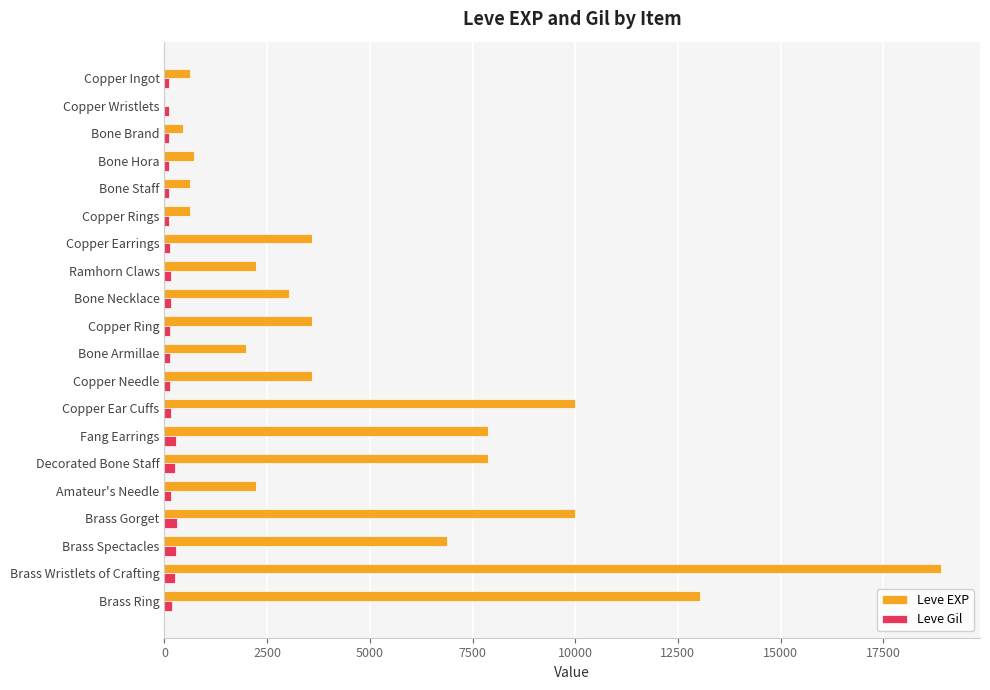

The Leve EXP series shows 630 at Copper Rings. True or false?

True